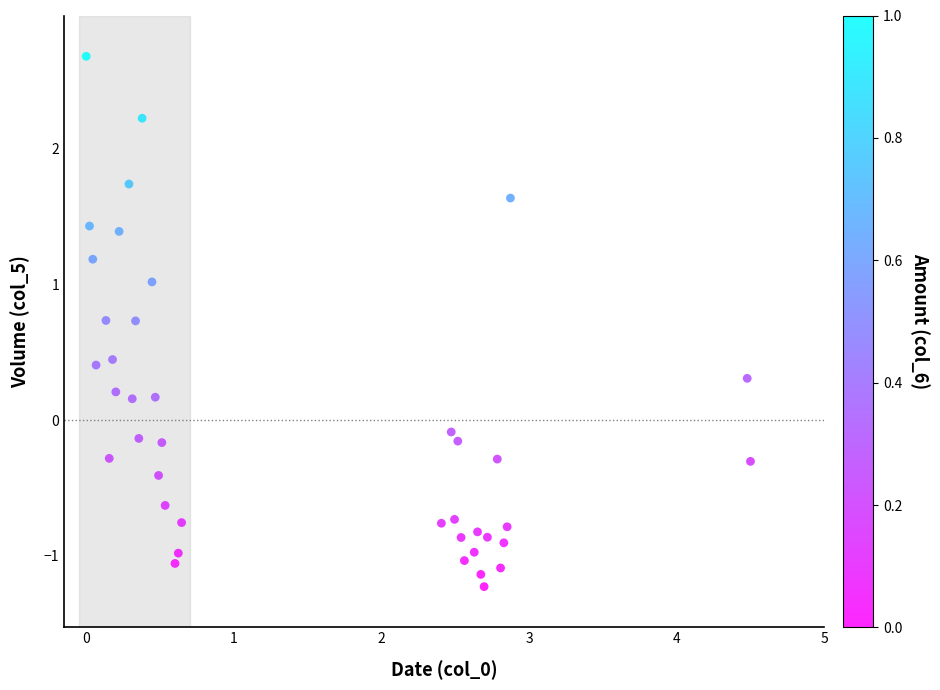

What is the range of Y values (max minus min)?

3.9